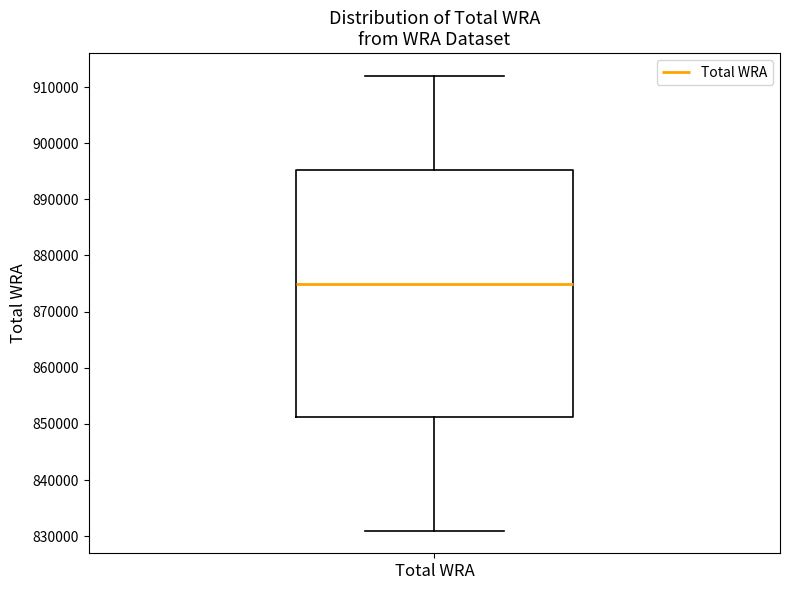

Where does the upper whisker of the box for Total WRA end on the y-axis? The values are not printed on the chart, so give them approximately, as read against the axis.

912000